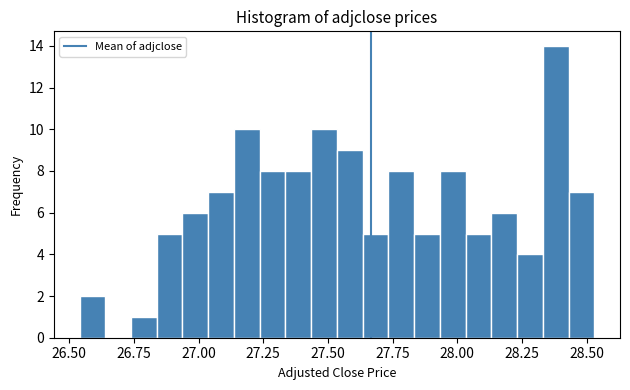

Around what value on the x-axis is the tallest bar? Give the approximate position of its centre, as read against the axis.

28.40